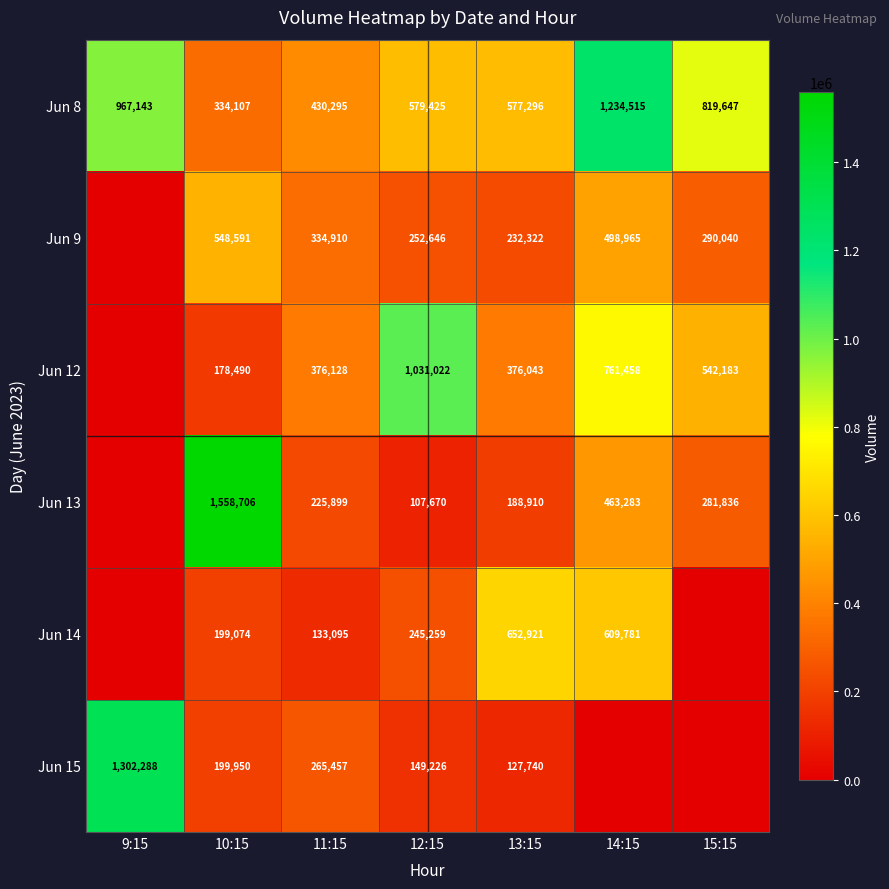

What is the sum of the Jun 8 values at 13:15 and 11:15?

1007591